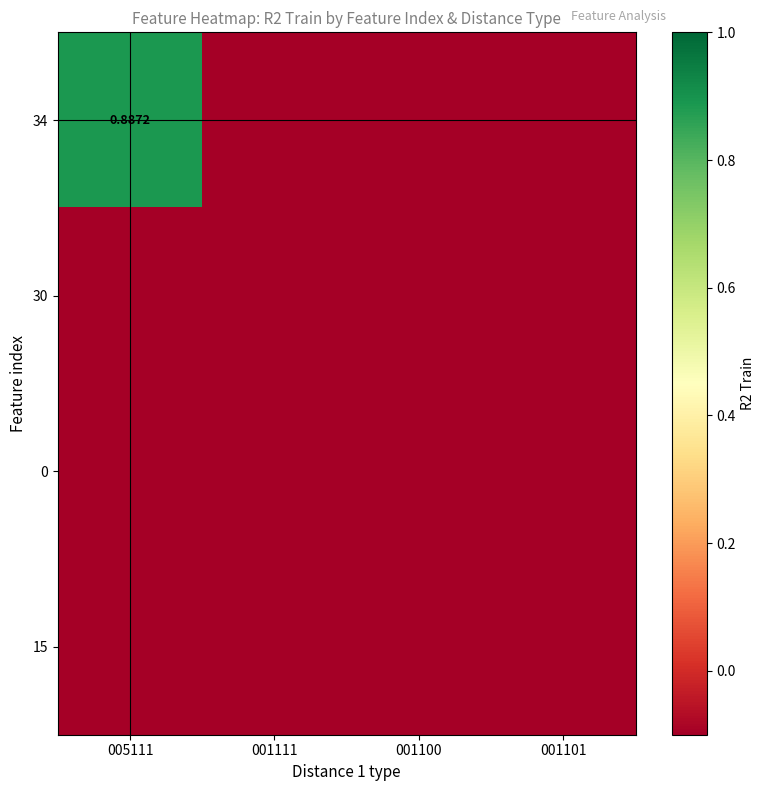

List the series in order of their peak value, highest first.

34, 30, 0, 15